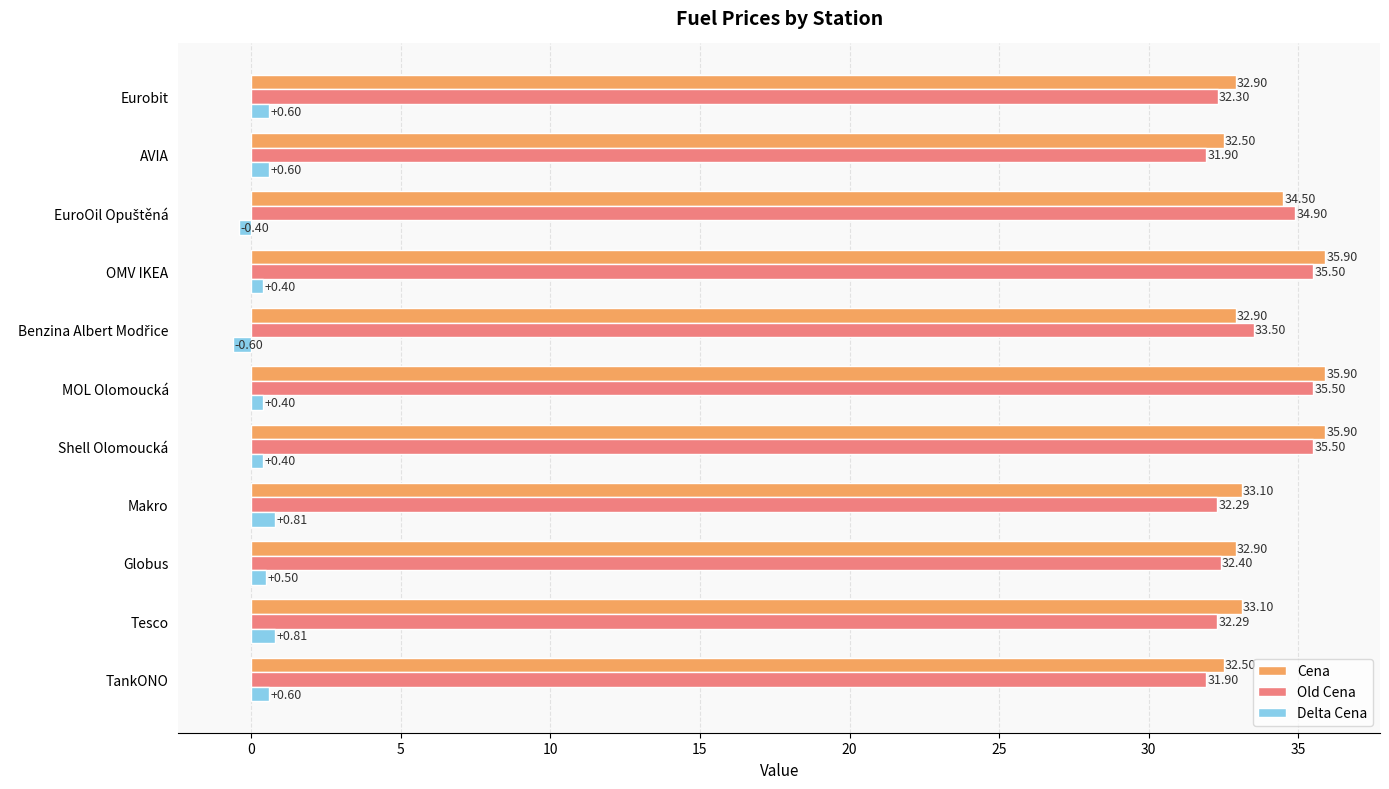

List the series in order of their peak value, lowest first.

Delta Cena, Old Cena, Cena